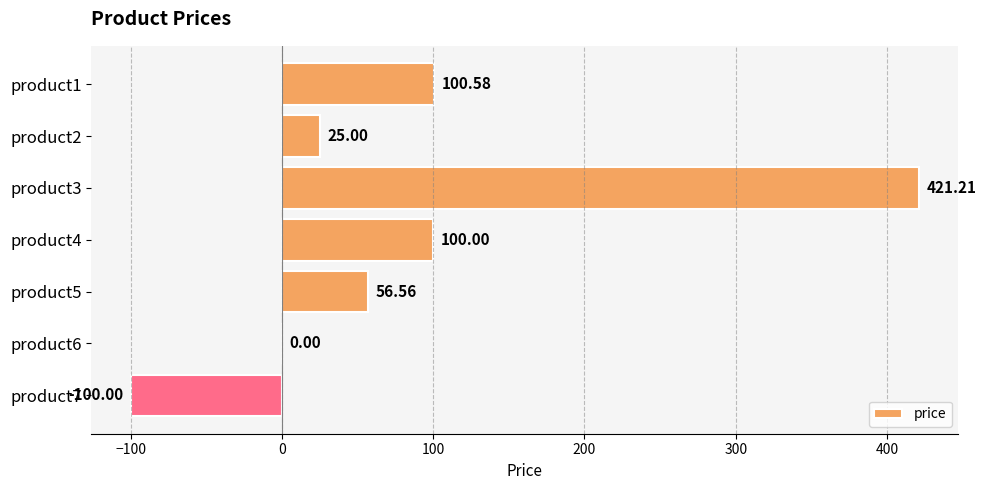

Between product4 and product6, which is larger?

product4